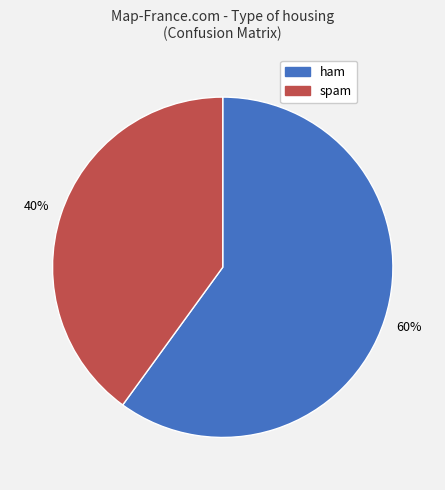

Approximately how many times larger is the value at spam compared to ham?

0.7